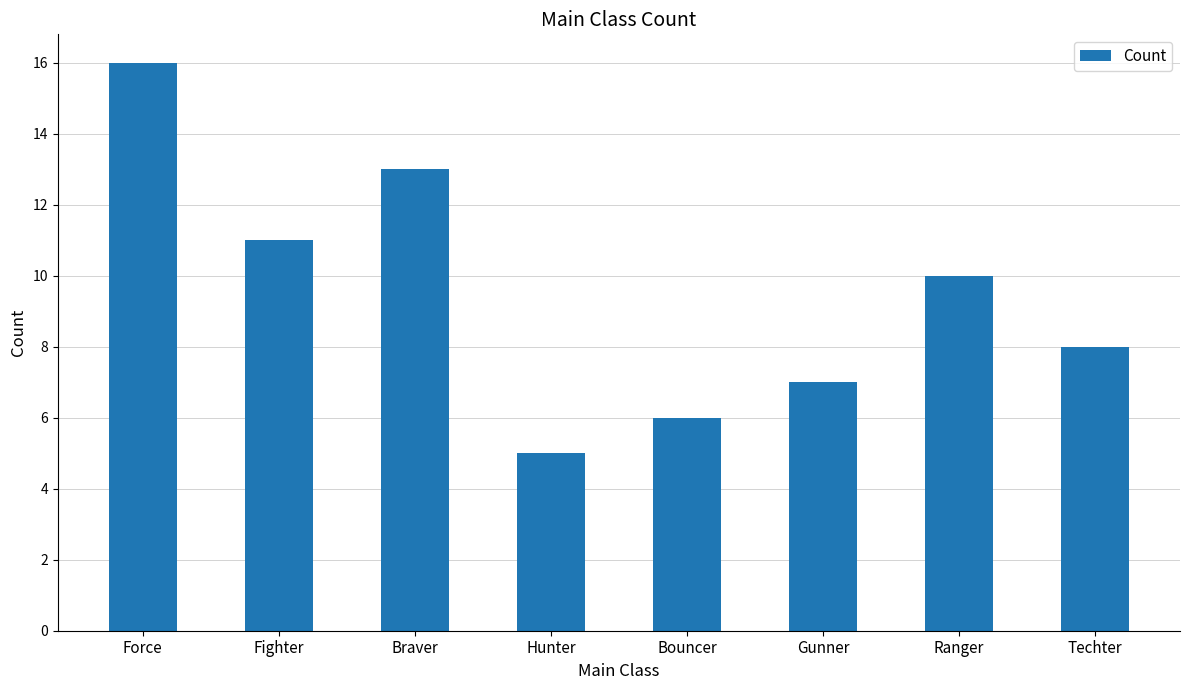

At which category does the chart reach its minimum across all series?

Hunter